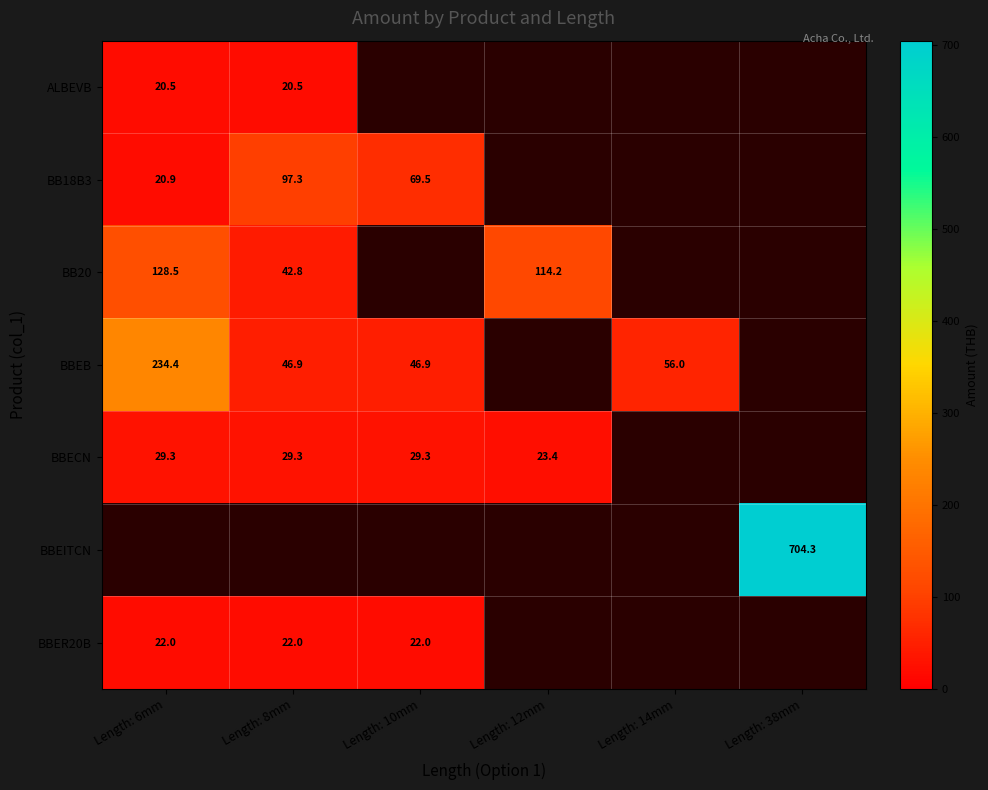

Rank the series by their maximum value, from lowest to highest.

ALBEVB, BBER20B, BBECN, BB18B3, BB20, BBEB, BBEITCN